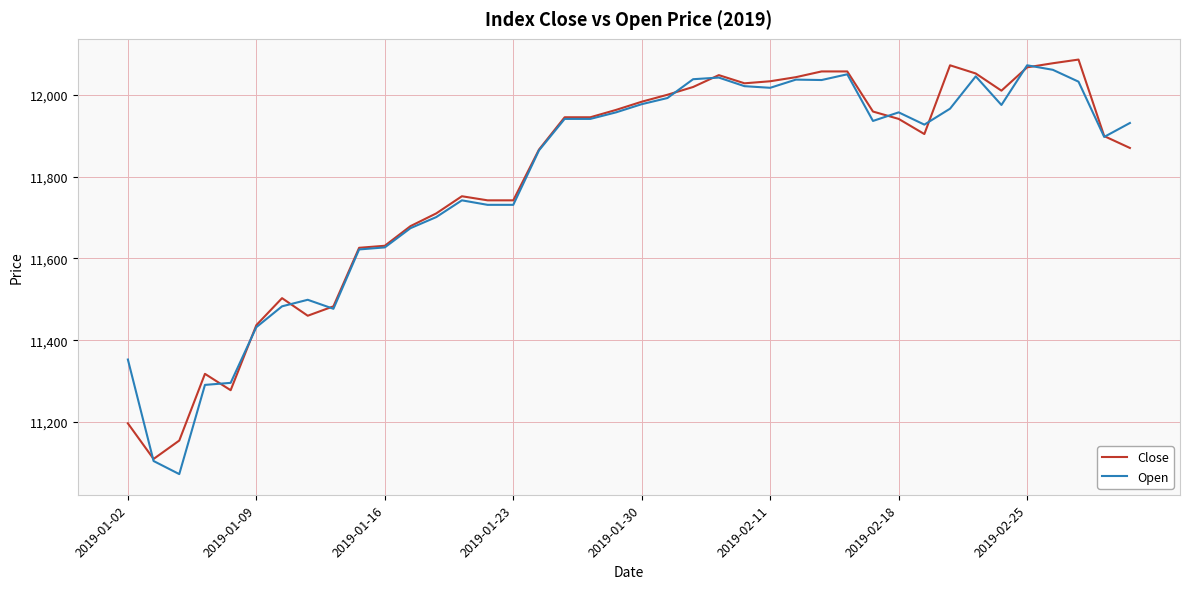

What is the maximum value shown in the chart?

12086